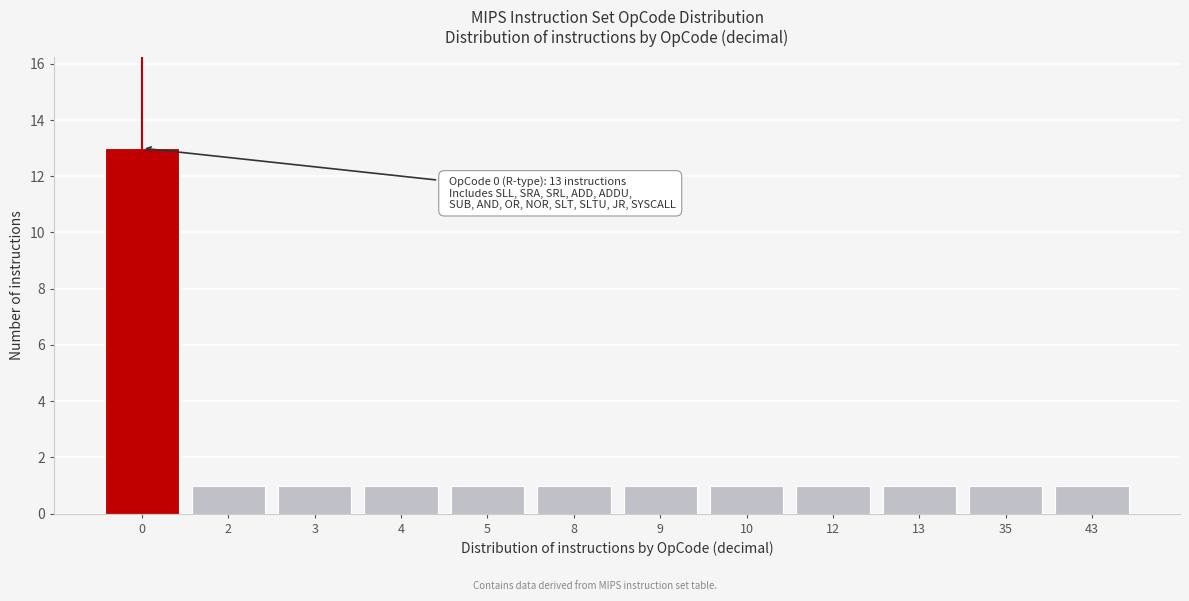

Reading right to left, list all the values displayed in this chart.

43=1	35=1	13=1	12=1	10=1	9=1	8=1	5=1	4=1	3=1	2=1	0=13